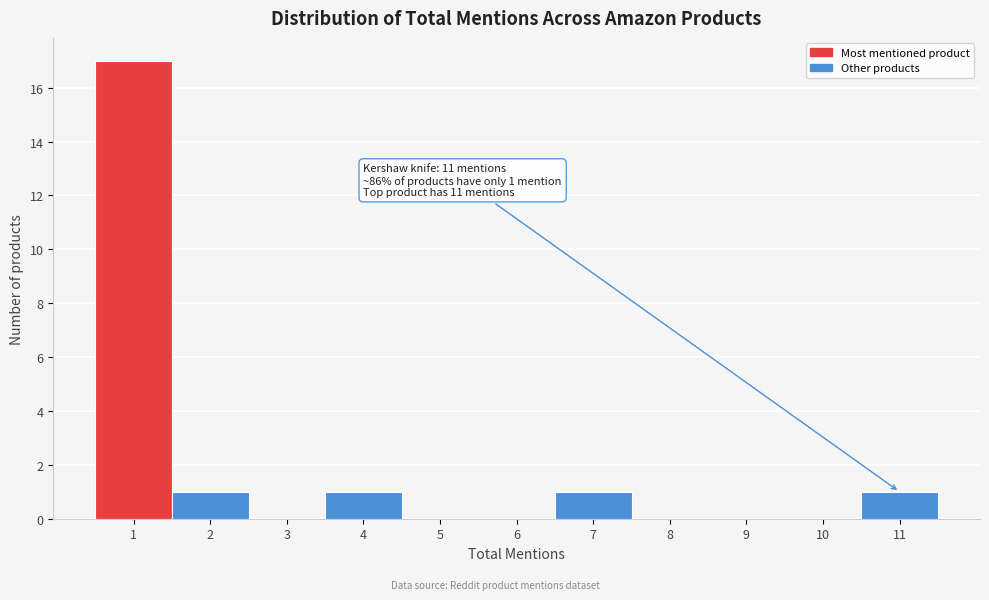

Over which range of the x-axis is the bar tallest?

0.5 to 1.5